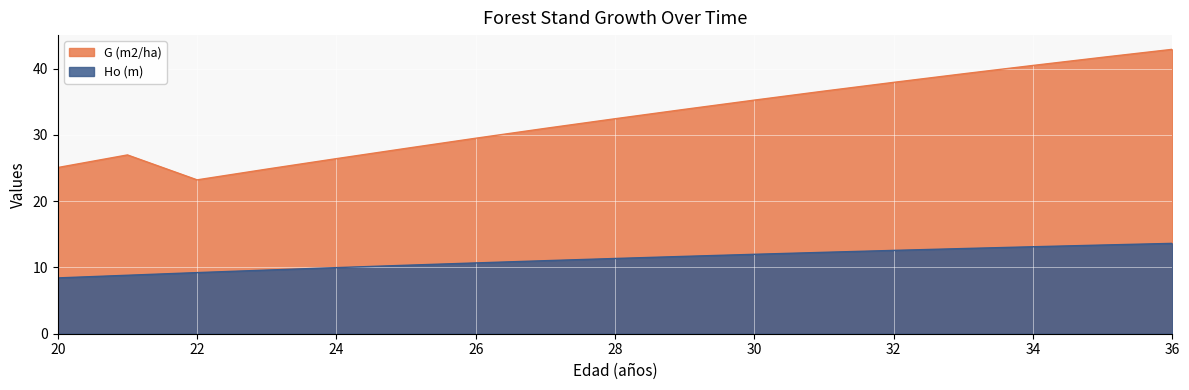

Is the value of G (m2/ha) at 36 greater than the value of Ho (m) at 30?

Yes